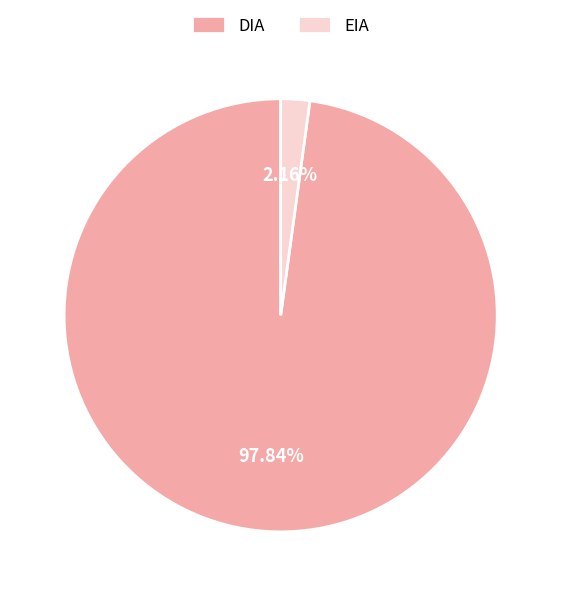

What percentage is the EIA slice, to the nearest percent?

2%